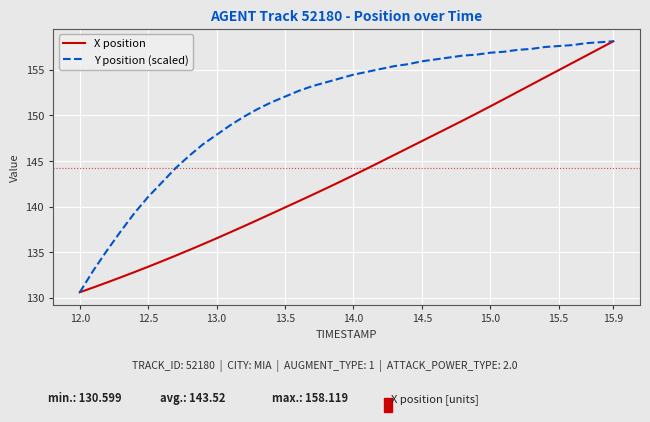

Rank the series by their average value, from lowest to highest.

X position, Y position (scaled)